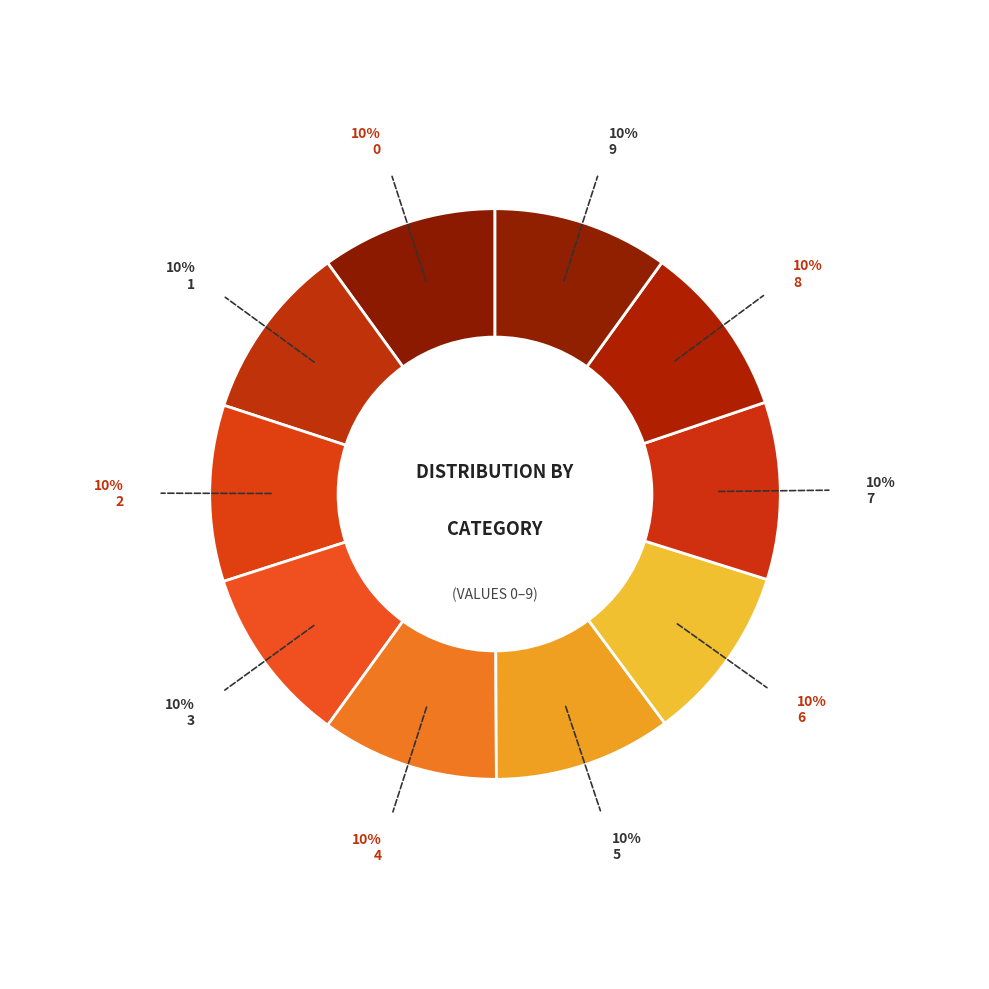

Count the number of slices in the pie.

10